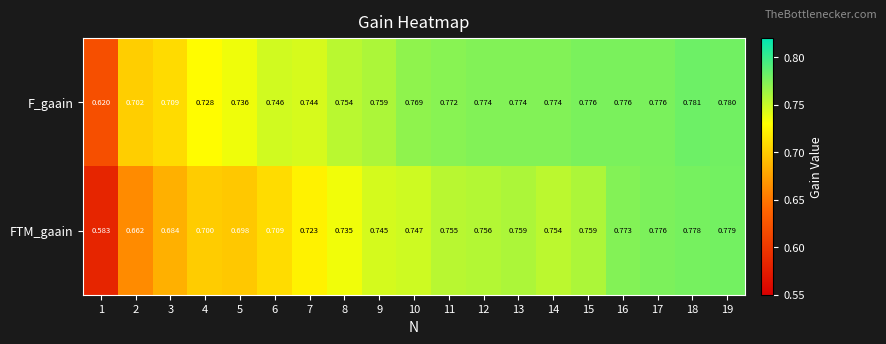

Which series has the largest total across all categories?

F_gaain